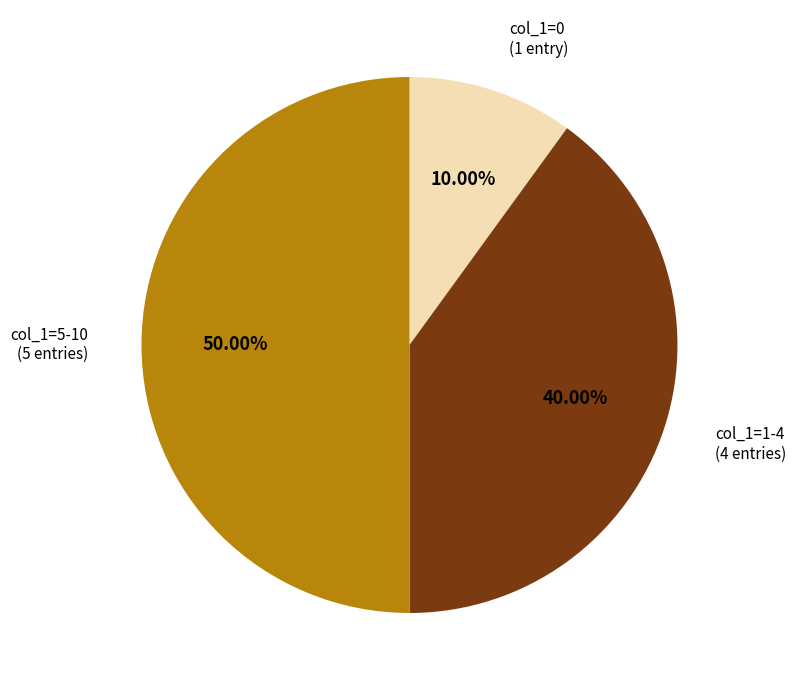

Approximately how many times larger is the value at col_1=5-10 (5 entries) compared to col_1=1-4 (4 entries)?

1.2